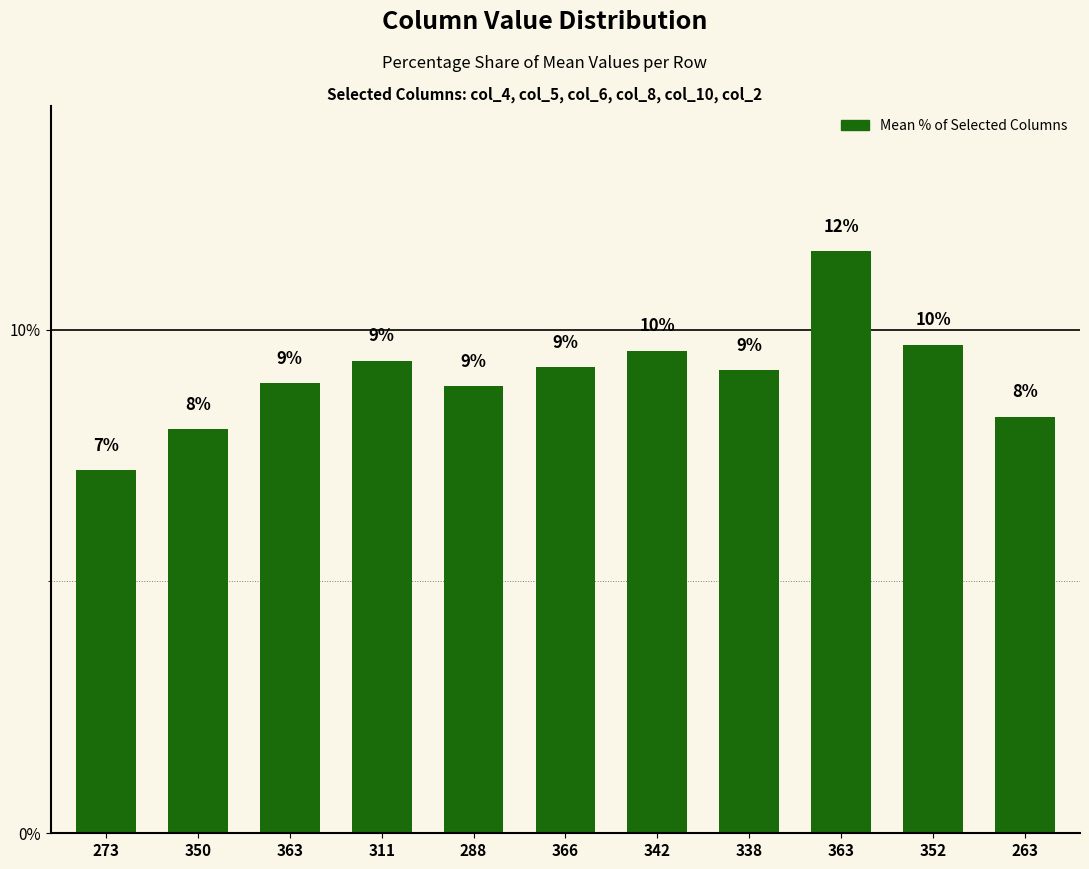

What is the greatest value displayed?

11.6